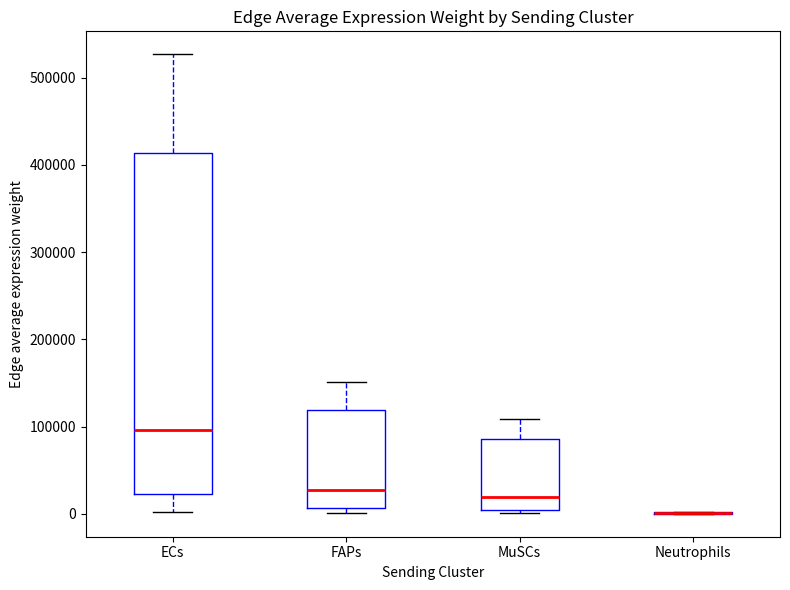

Reading left to right, read every box against the y-axis: the position of its median line, the range the box covers, and the ends of its whiskers. The values are not printed on the chart, so give them approximately, as read against the axis.

ECs: median 100000, box 20000 to 410000, whiskers 0 to 530000
FAPs: median 30000, box 10000 to 120000, whiskers 0 to 150000
MuSCs: median 20000, box 0 to 90000, whiskers 0 (just below the box's lower edge) to 110000
Neutrophils: box collapsed to a line at 0, whiskers 0 to 0